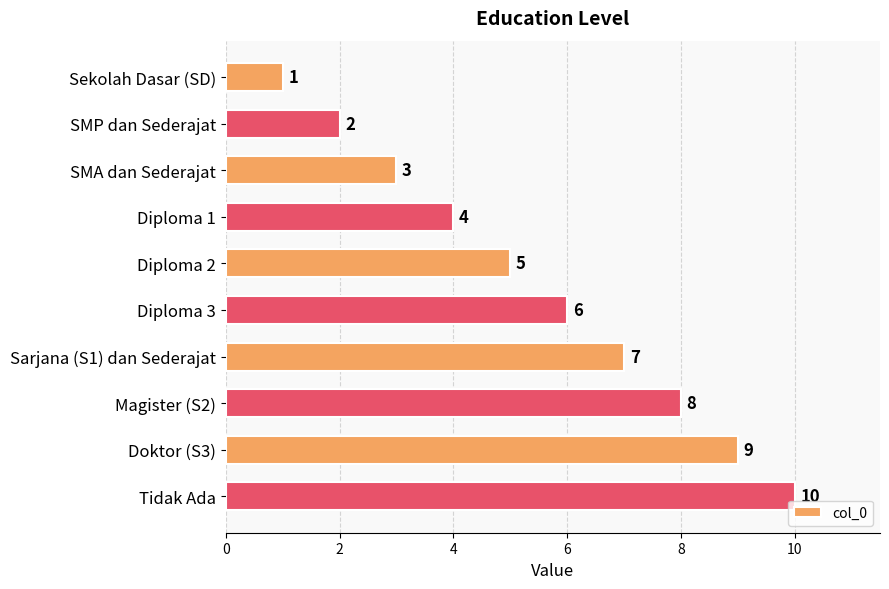

List the labels in order of value, largest first.

Tidak Ada, Doktor (S3), Magister (S2), Sarjana (S1) dan Sederajat, Diploma 3, Diploma 2, Diploma 1, SMA dan Sederajat, SMP dan Sederajat, Sekolah Dasar (SD)